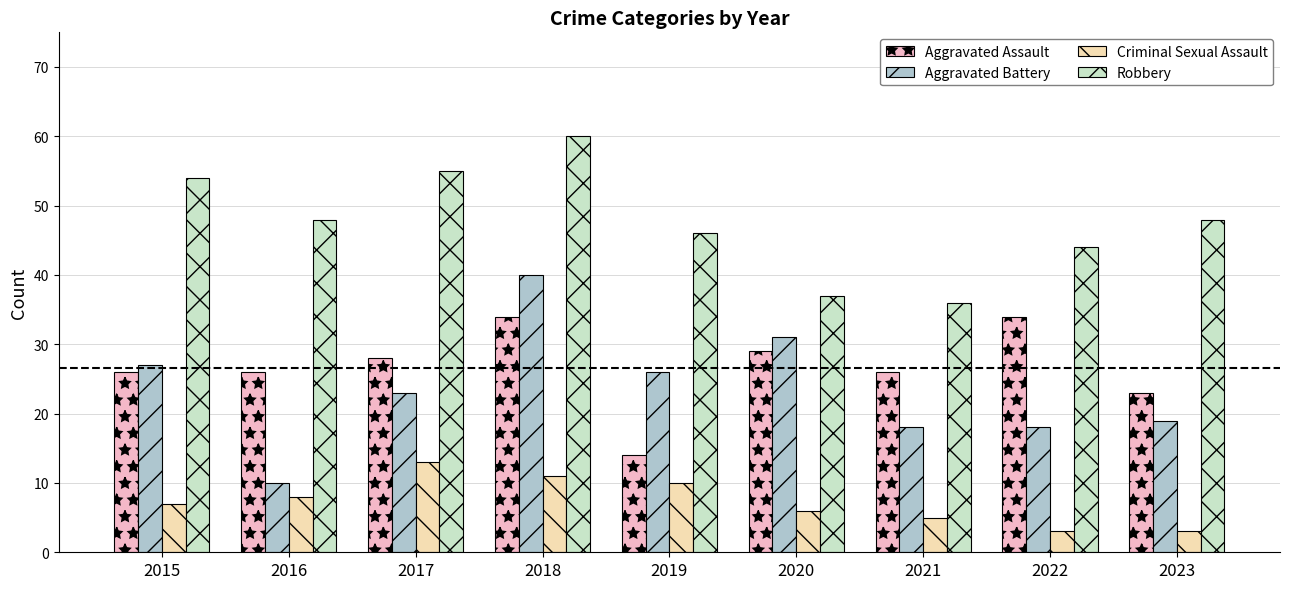

True or false: Criminal Sexual Assault has a value of 11 at 2018.

True